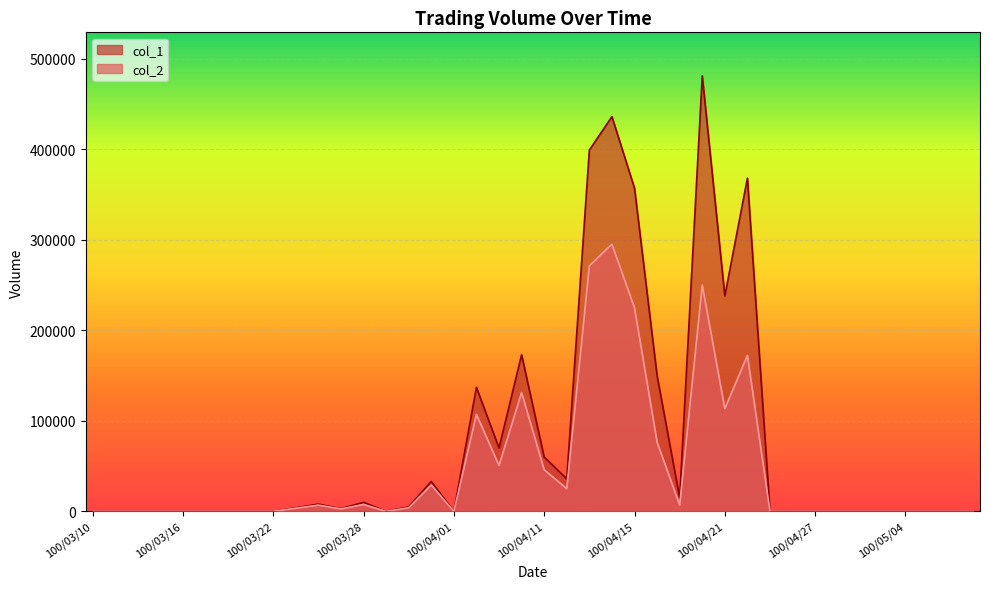

List the series in order of their peak value, lowest first.

col_2, col_1